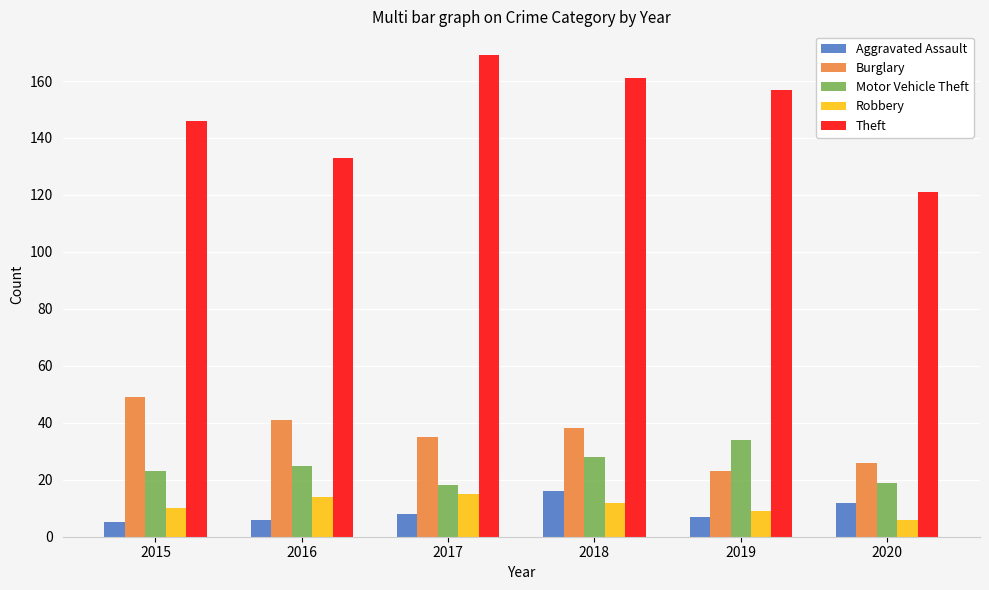

What is the difference between the Aggravated Assault values at 2017 and 2020?

4